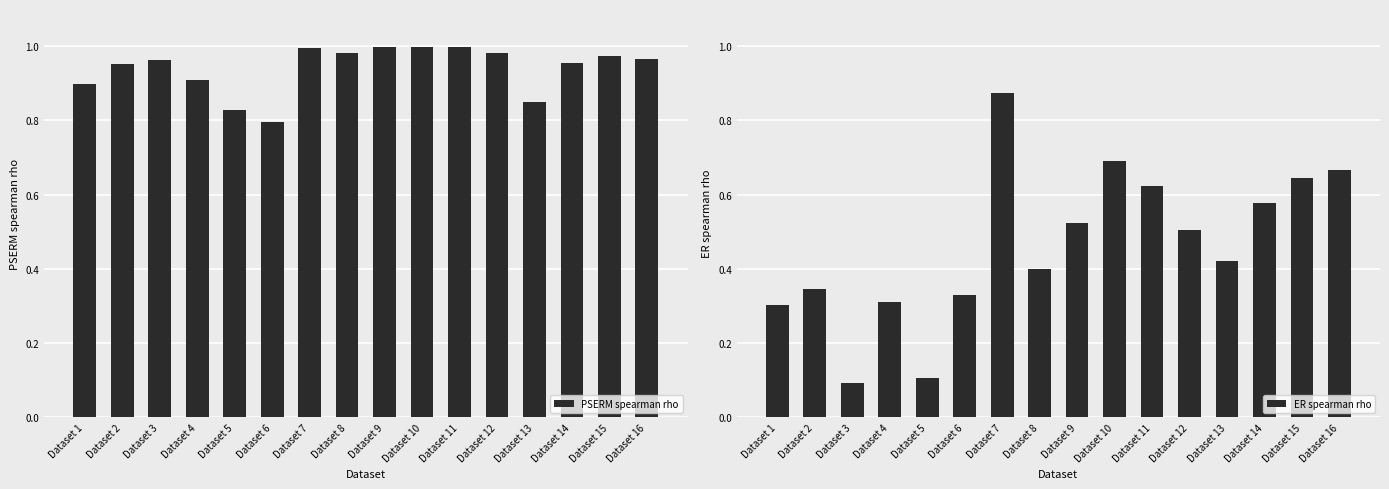

Reading left to right, transcribe all the data shown in this chart.

PSERM spearman rho: 0.9	1.0	1.0	0.9	0.8	0.8	1.0	1.0	1.0	1.0	1.0	1.0	0.9	1.0	1.0	1.0
ER spearman rho: 0.3	0.3	0.1	0.3	0.1	0.3	0.9	0.4	0.5	0.7	0.6	0.5	0.4	0.6	0.6	0.7